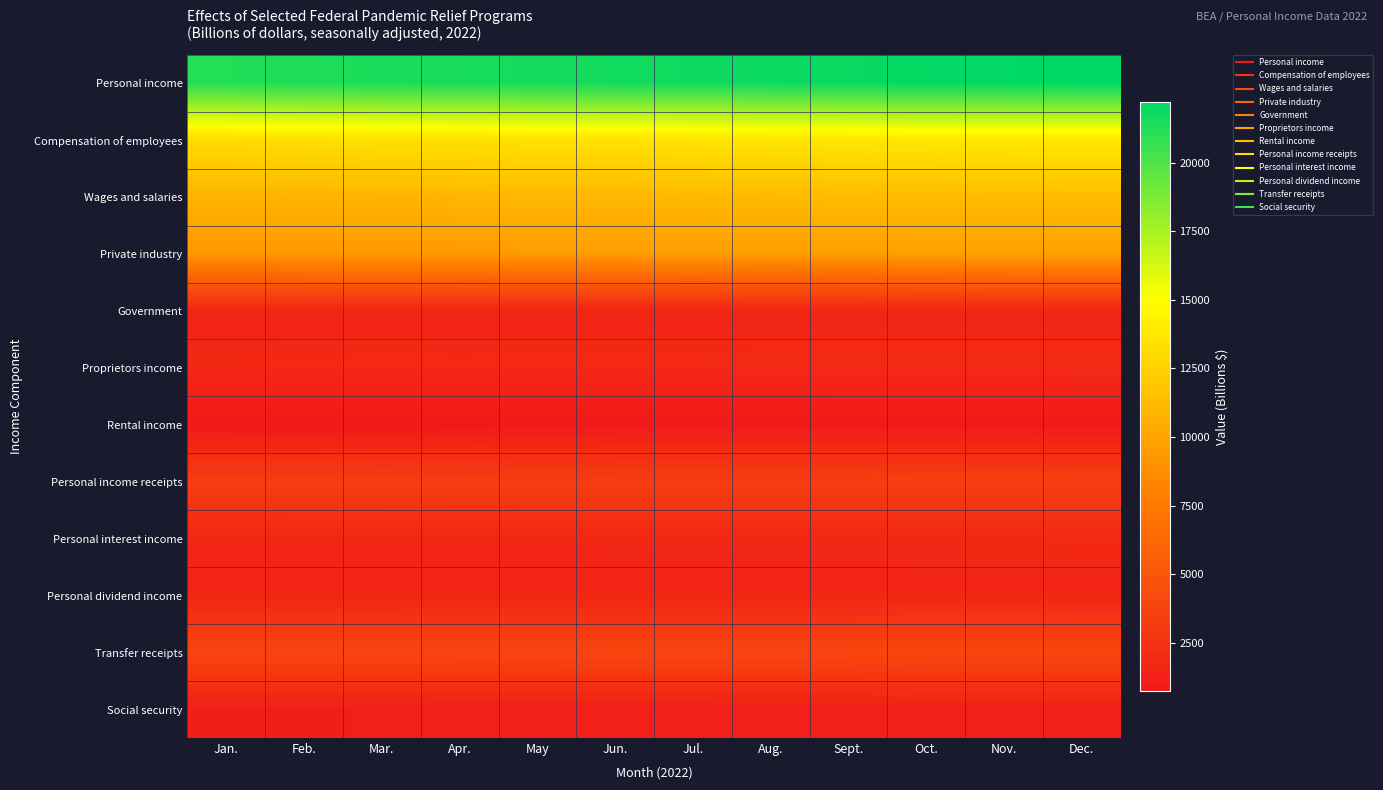

Reading left to right, transcribe all the data shown in this chart.

Personal income: Jan.=21205.7	Feb.=21319.5	Mar.=21434.3	Apr.=21503.6	May=21624.3	Jun.=21687.0	Jul.=21781.7	Aug.=21859.9	Sept.=21942.6	Oct.=22118.2	Nov.=22174.8	Dec.=22224.3
Compensation of employees: Jan.=13174.5	Feb.=13269.4	Mar.=13335.3	Apr.=13396.5	May=13471.4	Jun.=13468.8	Jul.=13573.8	Aug.=13623.0	Sept.=13699.4	Oct.=13754.3	Nov.=13798.9	Dec.=13834.9
Wages and salaries: Jan.=10851.2	Feb.=10933.6	Mar.=10991.7	Apr.=11045.0	May=11110.6	Jun.=11104.0	Jul.=11196.6	Aug.=11237.1	Sept.=11303.8	Oct.=11350.3	Nov.=11386.9	Dec.=11415.8
Private industry: Jan.=9268.8	Feb.=9345.6	Mar.=9398.8	Apr.=9449.9	May=9508.5	Jun.=9500.1	Jul.=9581.2	Aug.=9612.3	Sept.=9672.7	Oct.=9714.9	Nov.=9745.4	Dec.=9771.0
Government: Jan.=1582.4	Feb.=1588.0	Mar.=1592.8	Apr.=1595.1	May=1602.1	Jun.=1603.9	Jul.=1615.4	Aug.=1624.8	Sept.=1631.1	Oct.=1635.4	Nov.=1641.4	Dec.=1644.8
Proprietors income: Jan.=1780.7	Feb.=1808.6	Mar.=1844.9	Apr.=1827.2	May=1836.2	Jun.=1842.6	Jul.=1846.5	Aug.=1869.7	Sept.=1874.4	Oct.=1870.6	Nov.=1868.8	Dec.=1875.2
Rental income: Jan.=739.2	Feb.=743.3	Mar.=752.1	Apr.=759.9	May=775.8	Jun.=792.0	Jul.=792.9	Aug.=794.9	Sept.=797.0	Oct.=802.7	Nov.=807.9	Dec.=814.1
Personal income receipts: Jan.=3265.4	Feb.=3267.6	Mar.=3276.5	Apr.=3296.5	May=3324.2	Jun.=3348.4	Jul.=3350.6	Aug.=3358.1	Sept.=3367.7	Oct.=3409.0	Nov.=3413.9	Dec.=3417.8
Personal interest income: Jan.=1664.6	Feb.=1670.8	Mar.=1676.9	Apr.=1692.6	May=1708.5	Jun.=1724.6	Jul.=1731.1	Aug.=1738.0	Sept.=1745.2	Oct.=1762.4	Nov.=1780.2	Dec.=1798.8
Personal dividend income: Jan.=1600.8	Feb.=1596.8	Mar.=1599.6	Apr.=1603.8	May=1615.6	Jun.=1623.8	Jul.=1619.5	Aug.=1620.1	Sept.=1622.6	Oct.=1646.6	Nov.=1633.7	Dec.=1619.0
Transfer receipts: Jan.=3869.5	Feb.=3866.5	Mar.=3870.2	Apr.=3875.3	May=3877.8	Jun.=3896.4	Jul.=3891.7	Aug.=3893.9	Sept.=3892.9	Oct.=3976.9	Nov.=3985.6	Dec.=3986.6
Social security: Jan.=1195.8	Feb.=1197.6	Mar.=1202.7	Apr.=1204.4	May=1207.2	Jun.=1209.0	Jul.=1211.1	Aug.=1215.9	Sept.=1216.9	Oct.=1229.5	Nov.=1224.7	Dec.=1221.7